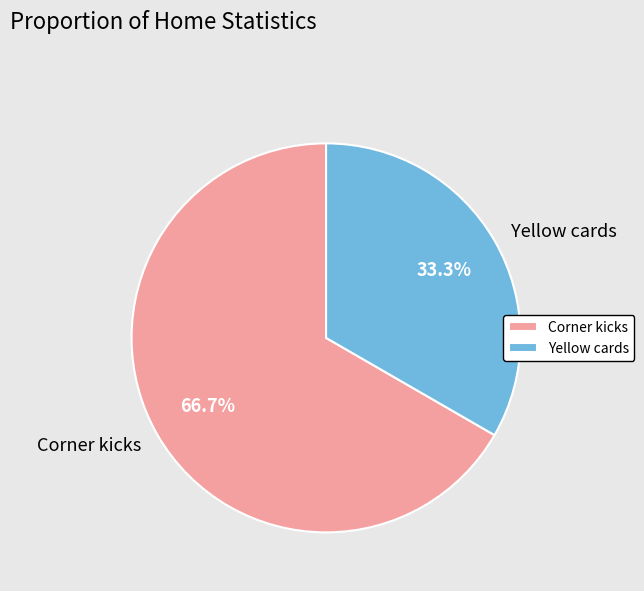

To the nearest percent, what percentage of the pie is Corner kicks?

67%